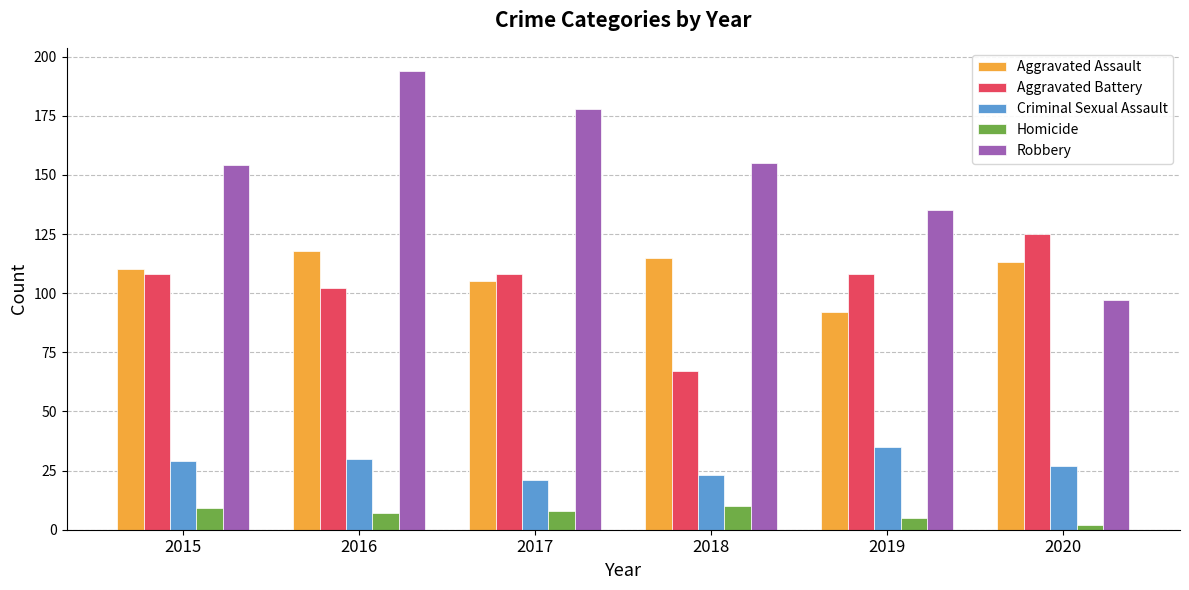

How many values in the Aggravated Assault series are below 113?

3